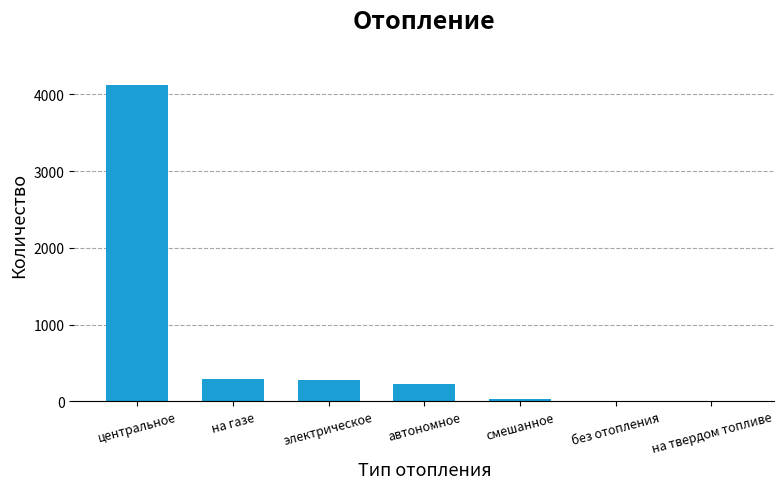

At which category does the chart reach its peak across all series?

центральное